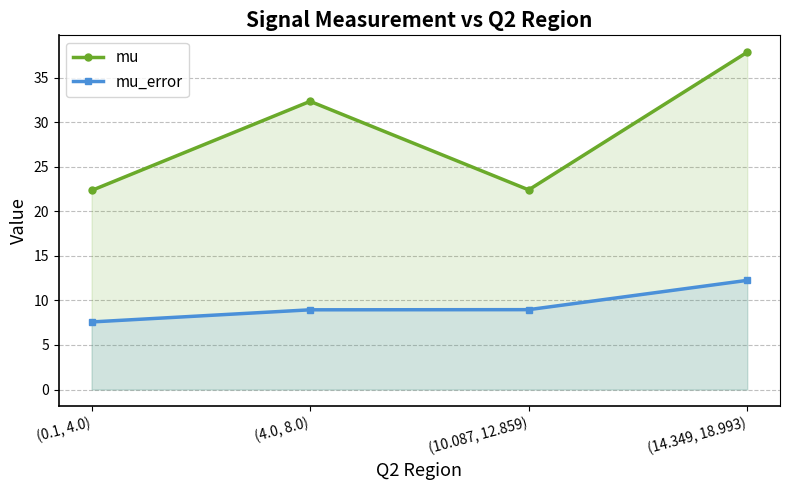

Reading left to right, extract all data points from this chart.

mu: 22.3	32.3	22.4	37.9
mu_error: 7.6	8.9	9.0	12.3